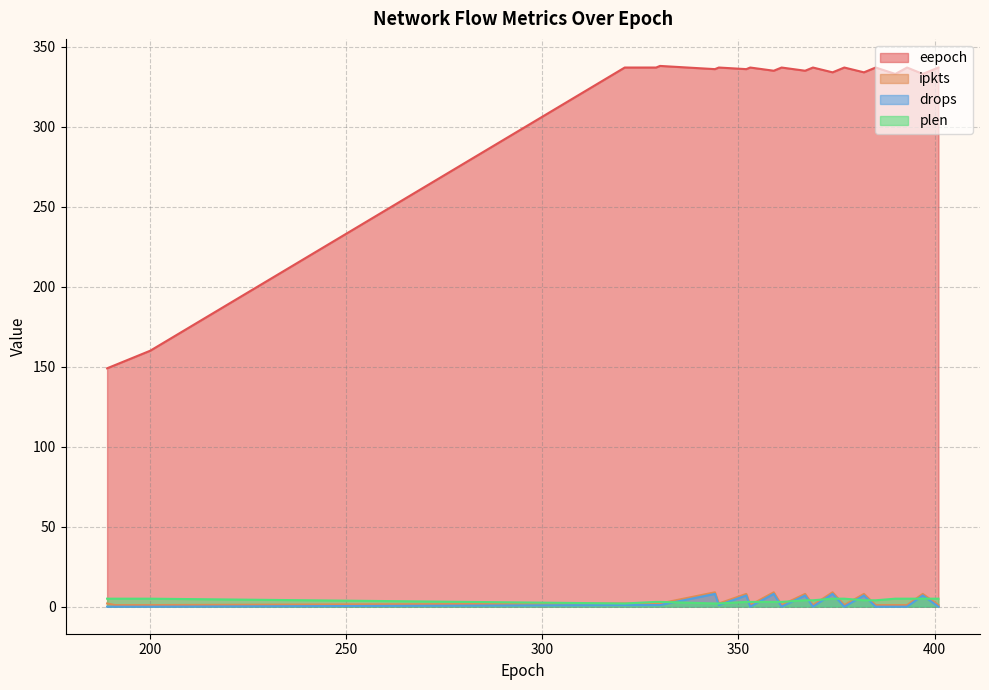

What is the value of the plen point at the 14th from the left?

3